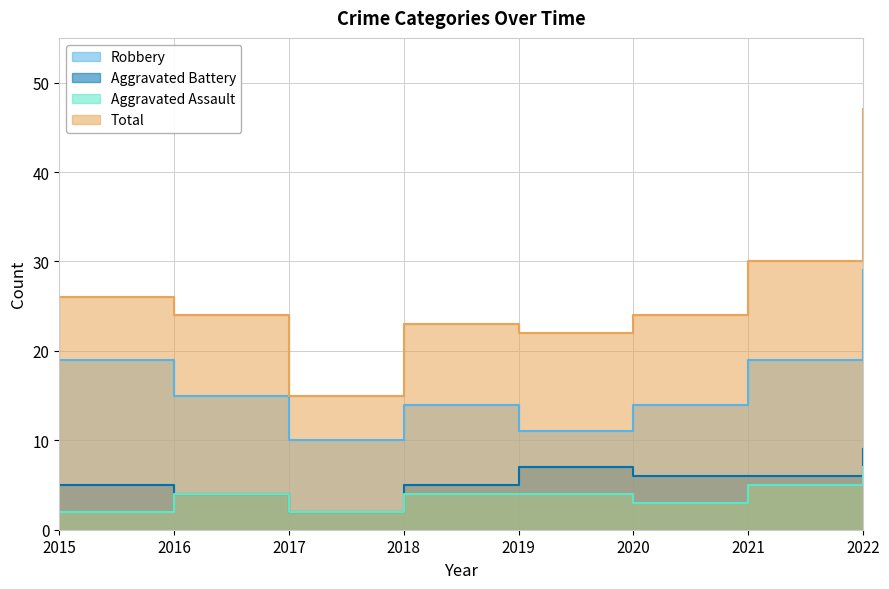

How many data points in Total are less than 24?

3